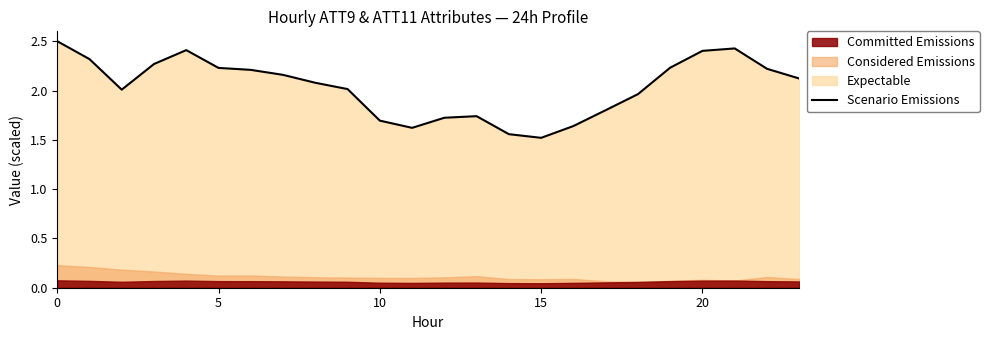

True or false: Scenario Emissions has a value of 3.4 at 5.

False